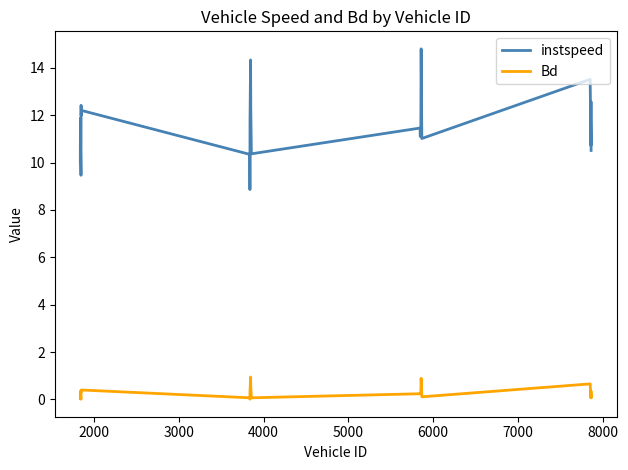

Rank the series by their maximum value, from lowest to highest.

Bd, instspeed